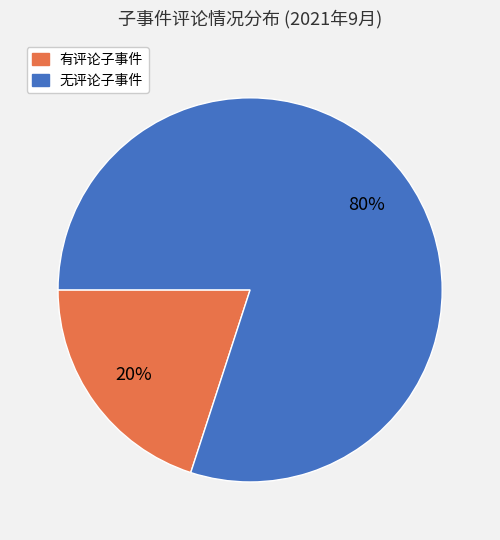

Is there a majority slice in this chart?

Yes